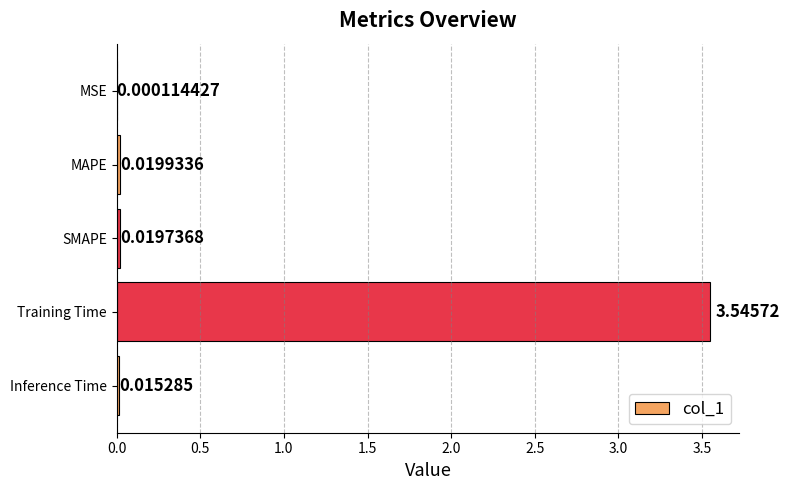

How many categories are shown in the chart?

5